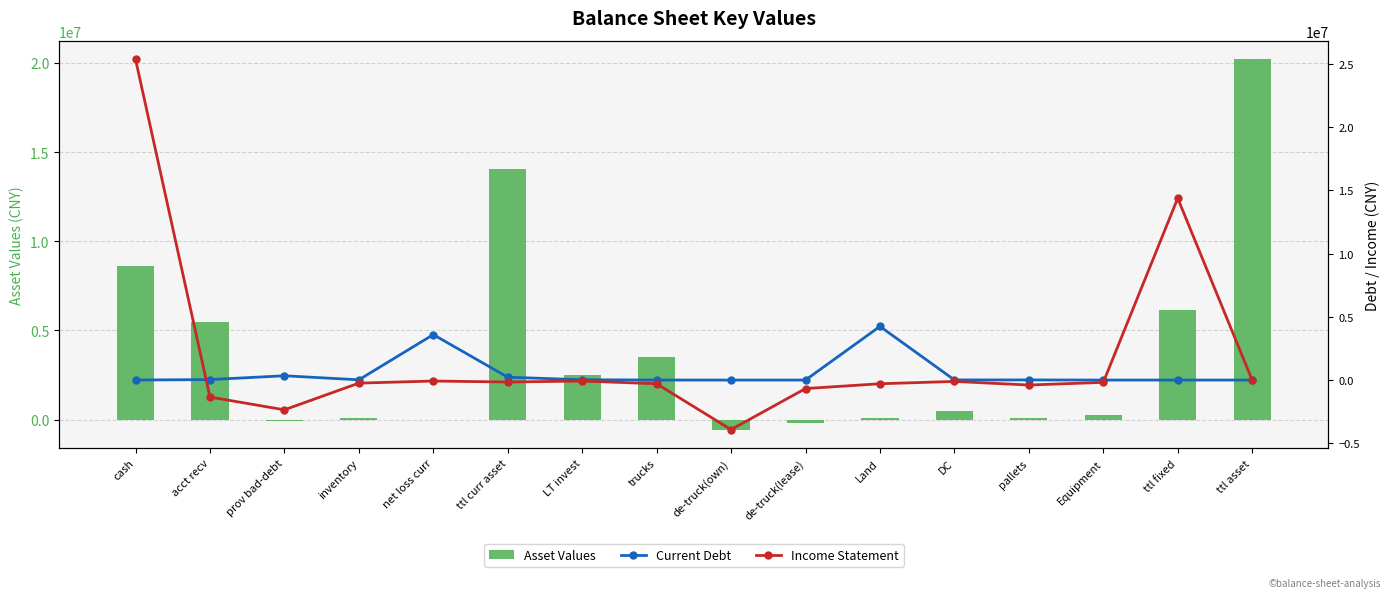

What is the difference between the maximum and minimum values in the Current Debt series?

4244645.8